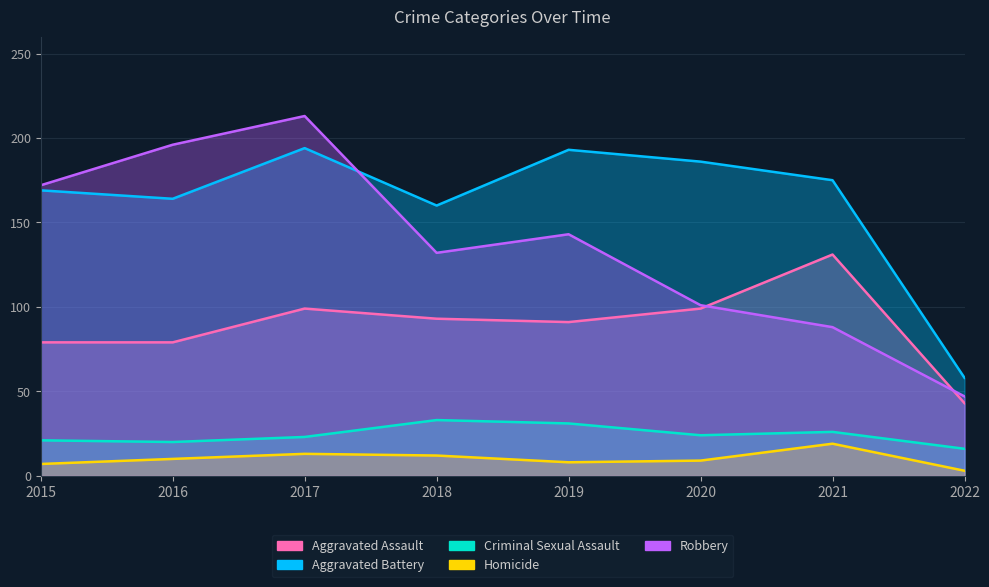

What is the difference between the Criminal Sexual Assault values at 2018 and 2022?

17